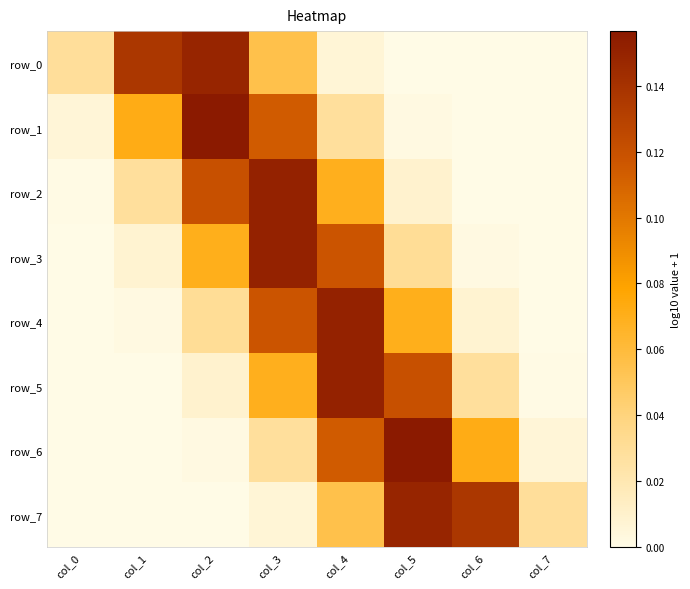

What is the spread (max minus min) of values at col_6?

0.1